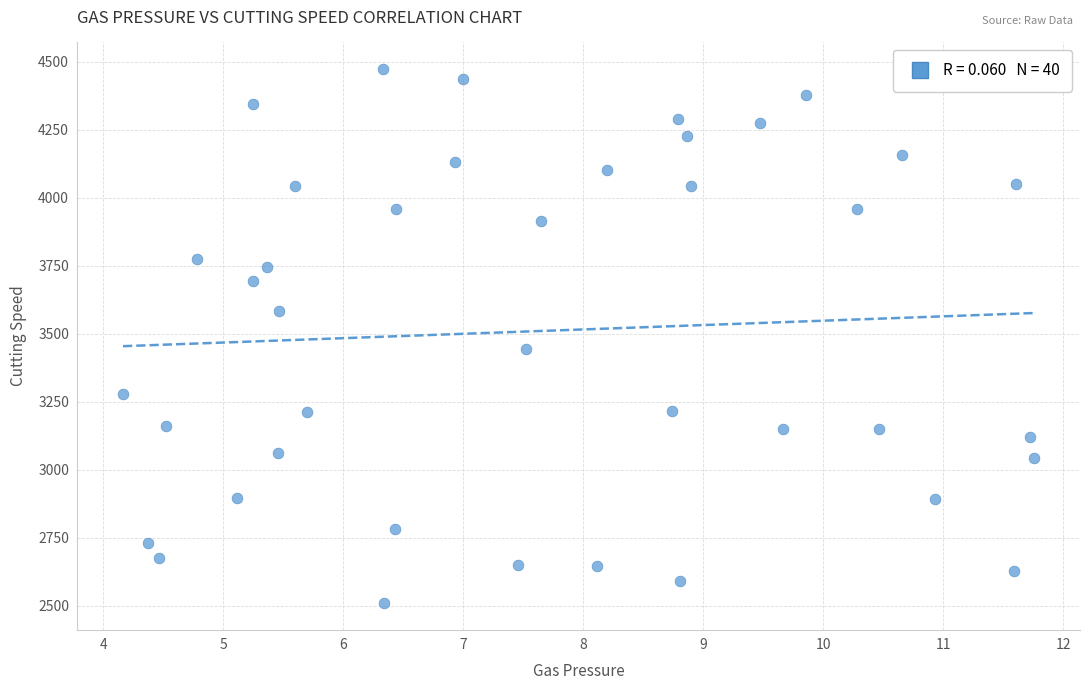

What Y value in the scatter plot is closest to 3492?

3444.4